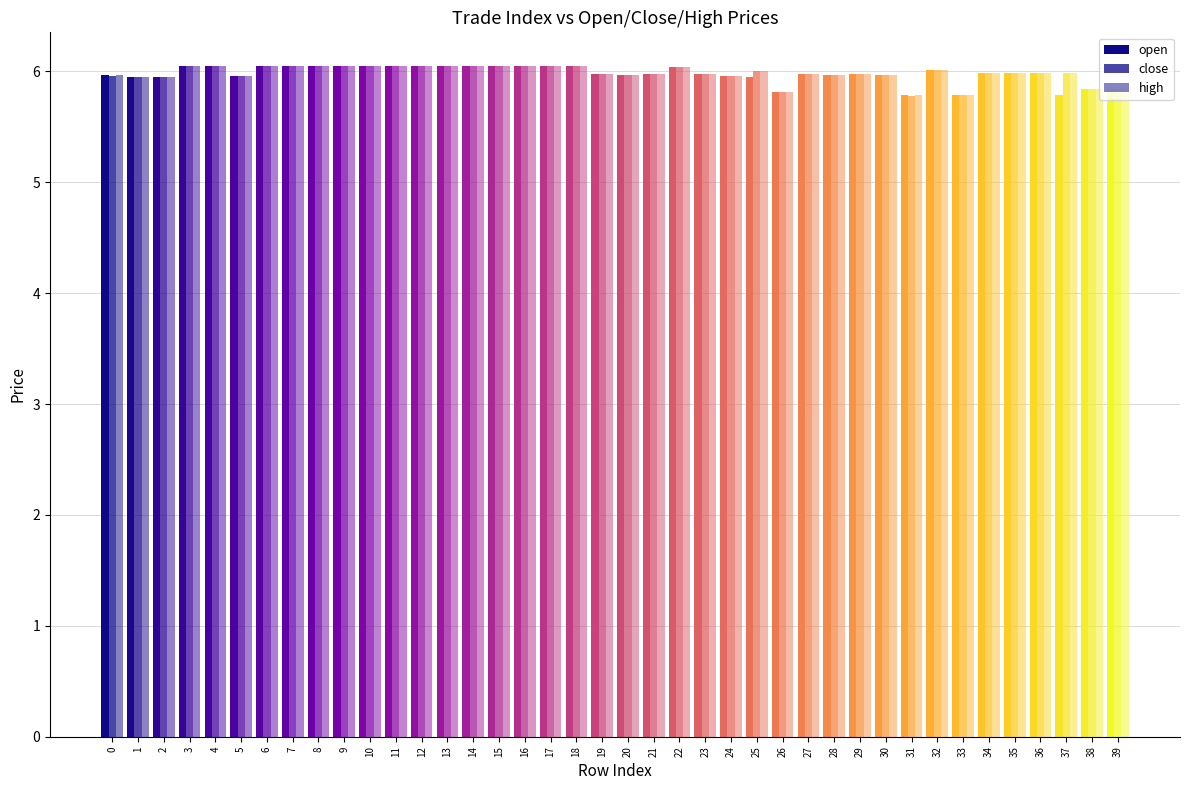

Which category has the lowest value in the close series?

31